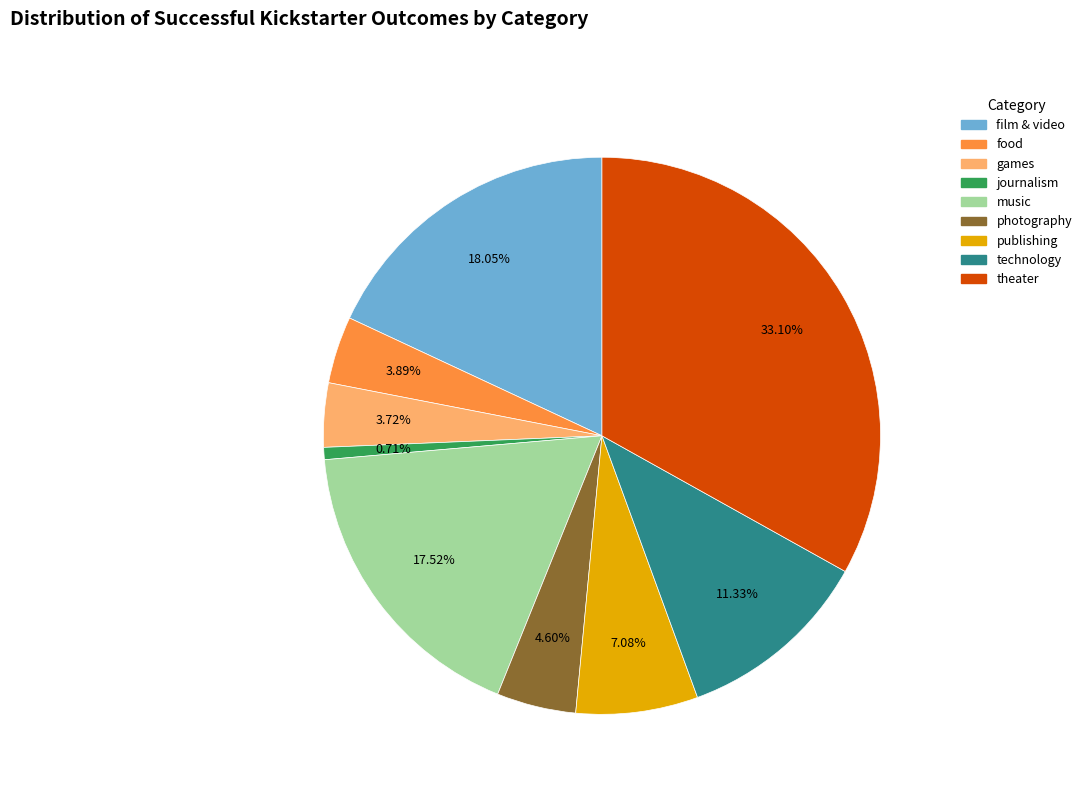

Which has a higher value, food or film & video?

film & video